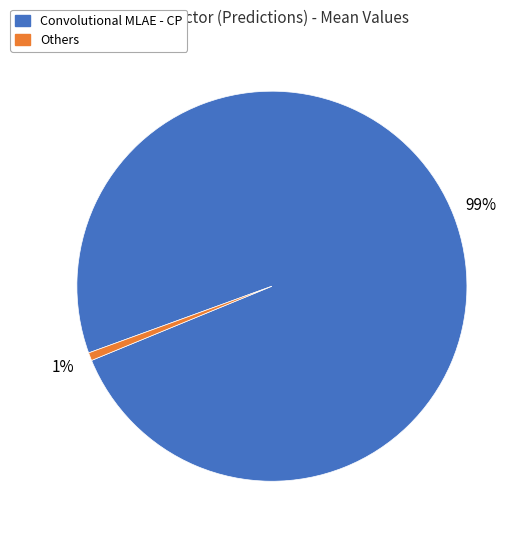

Which has a higher value, Others or Convolutional MLAE - CP?

Convolutional MLAE - CP